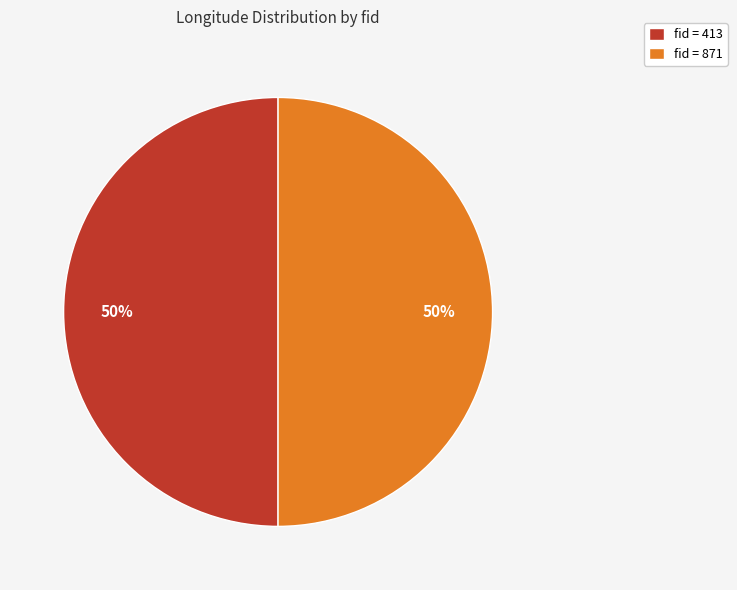

True or false: fid = 871 accounts for 64% of the total.

False